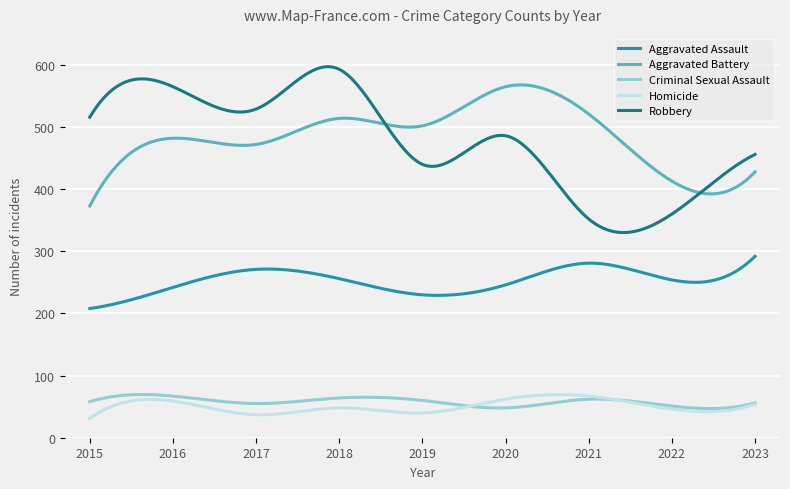

True or false: Aggravated Assault and Homicide intersect in this chart.

False